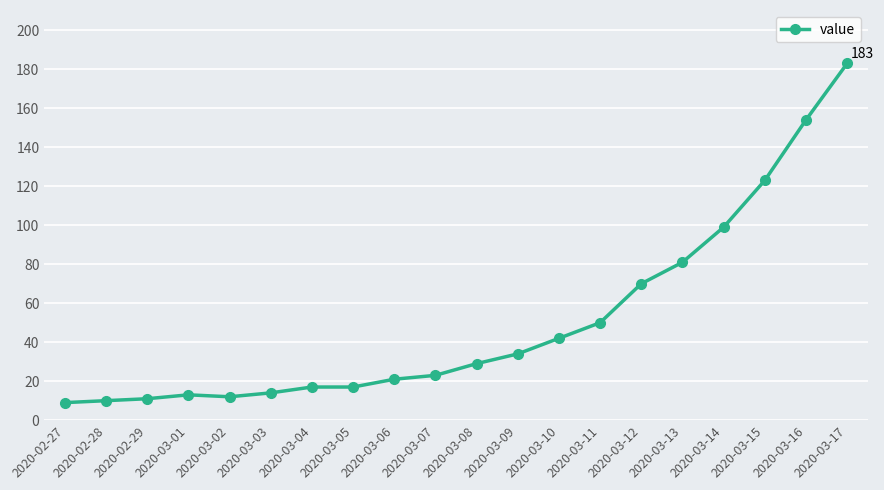

What is the maximum value shown in the chart?

183